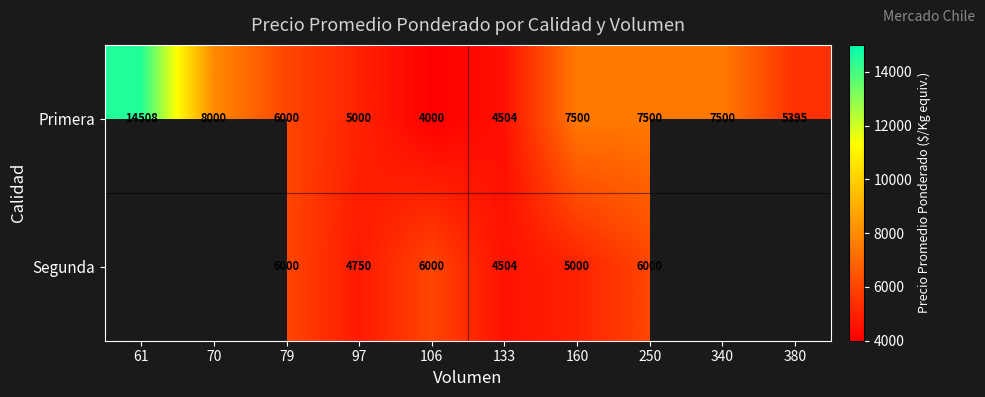

What is the highest value of the Primera series?

14508